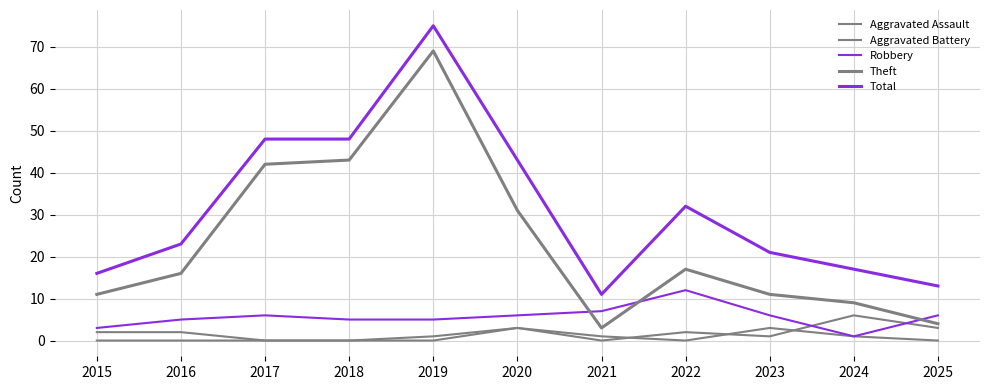

List the series in order of their peak value, lowest first.

Aggravated Assault, Aggravated Battery, Robbery, Theft, Total